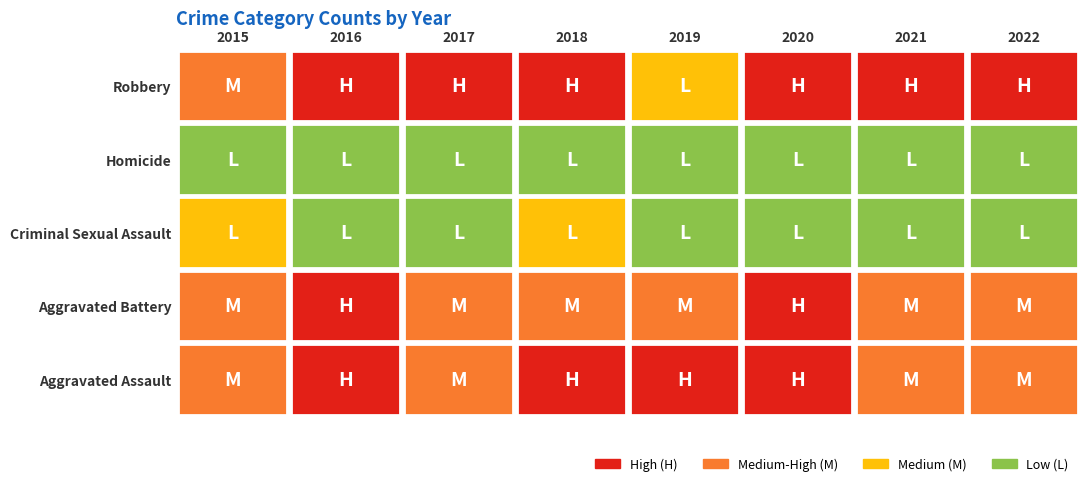

At which label does Criminal Sexual Assault first exceed 3?

2015